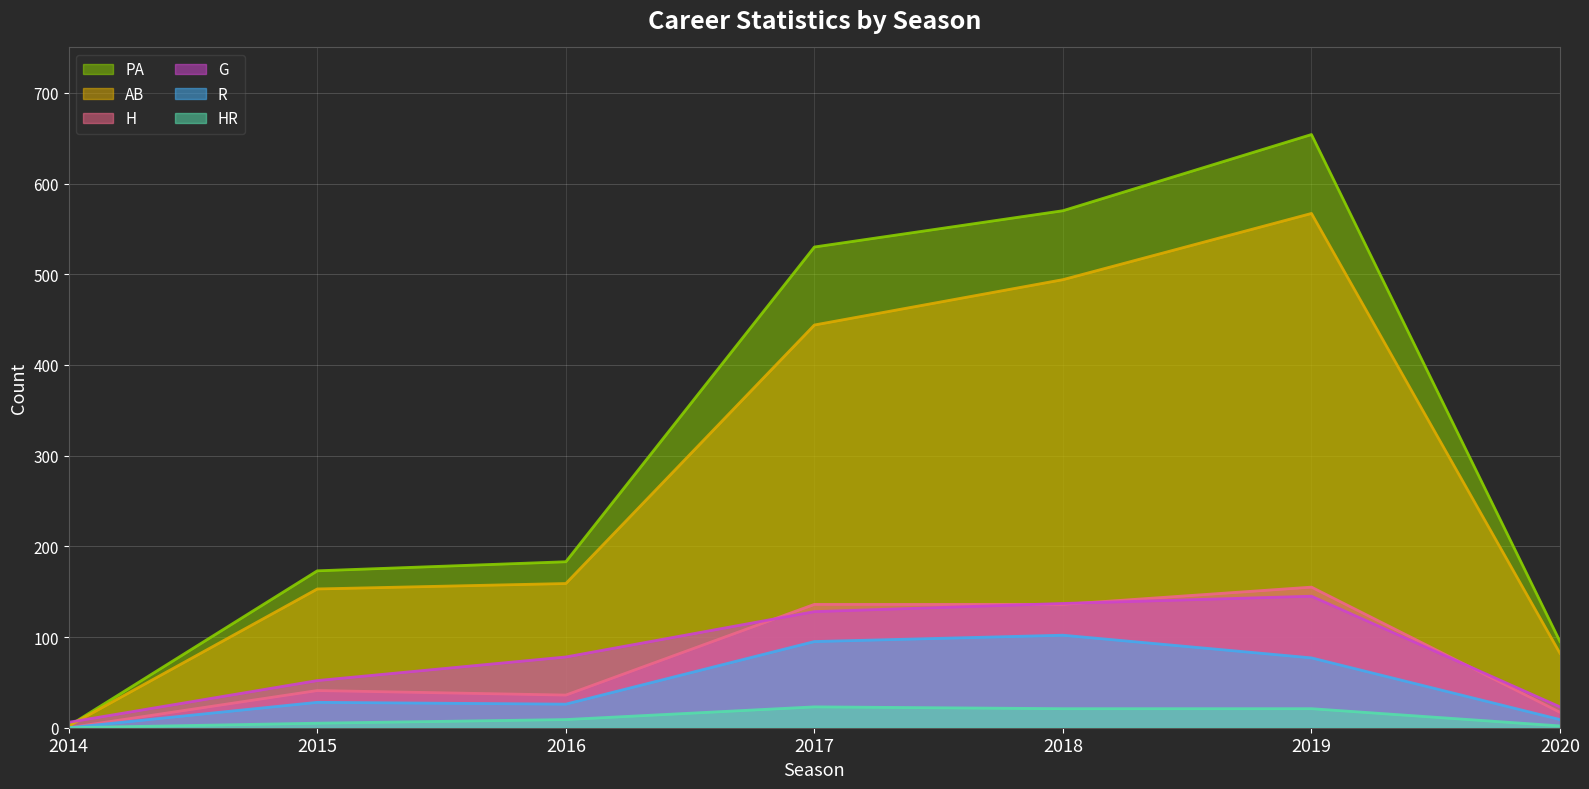

Rank the series at 2016 from highest to lowest value.

PA, AB, G, H, R, HR